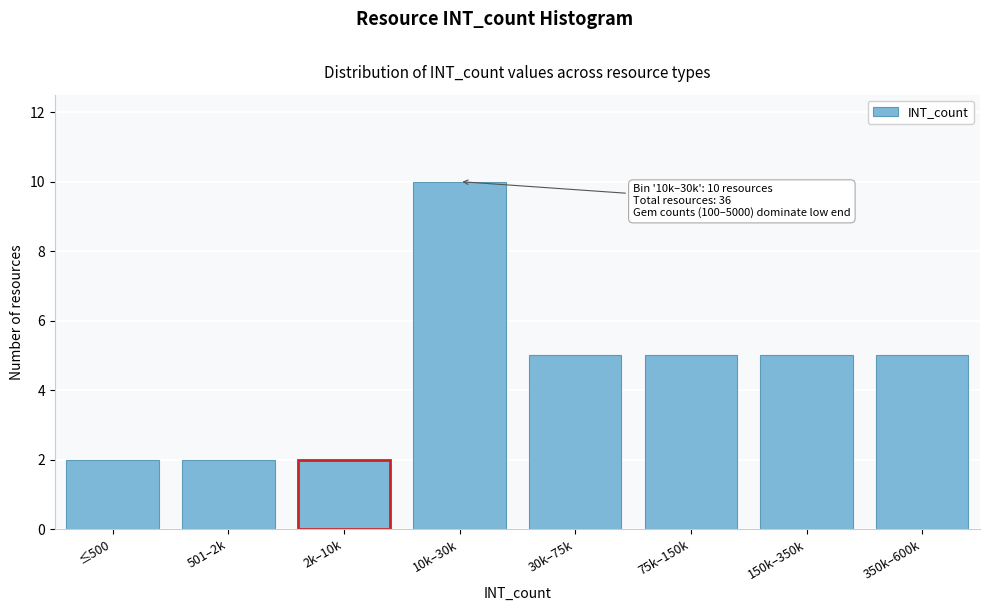

Reading left to right, what are all the values shown in this chart?

≤500=2	501–2k=2	2k–10k=2	10k–30k=10	30k–75k=5	75k–150k=5	150k–350k=5	350k–600k=5